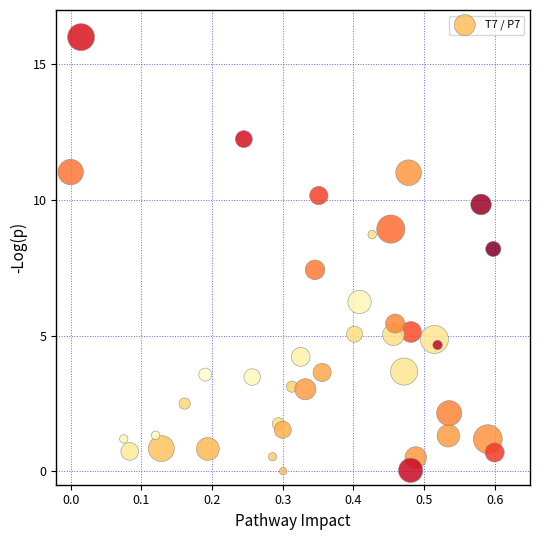

What Y value in the scatter plot is closest to 8?

8.2